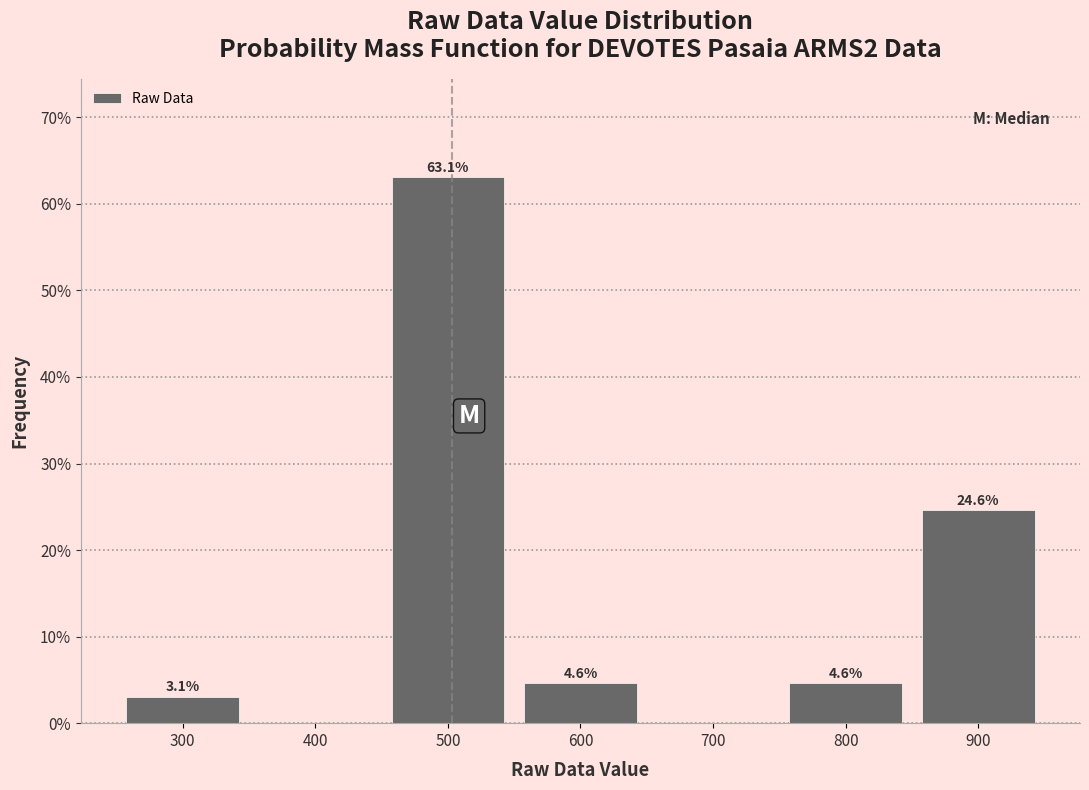

Over which range of the x-axis is the bar tallest?

450 to 550